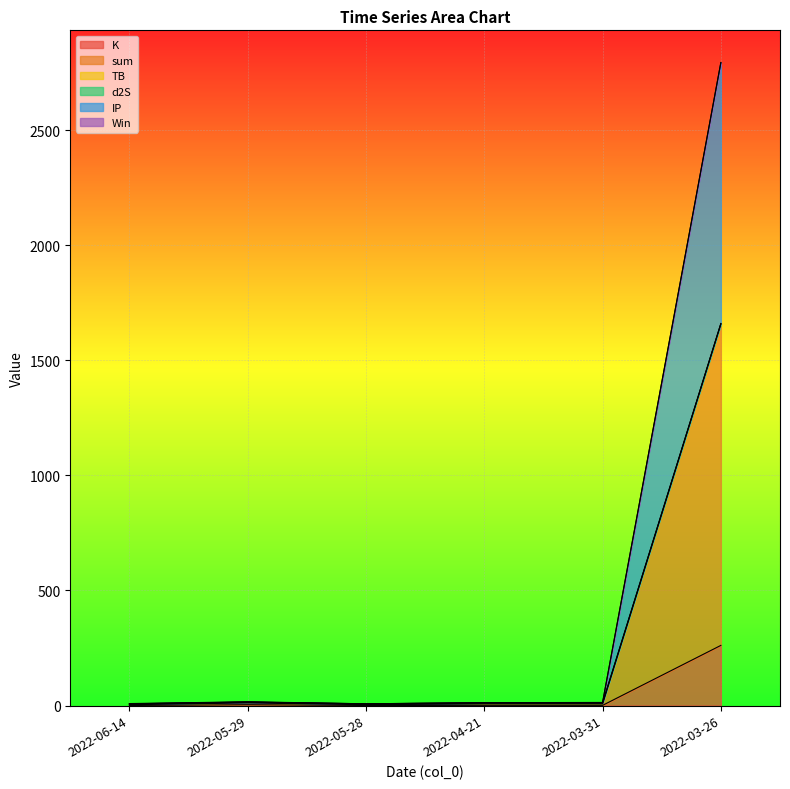

At which category is the sum across all series the highest?

2022-03-26